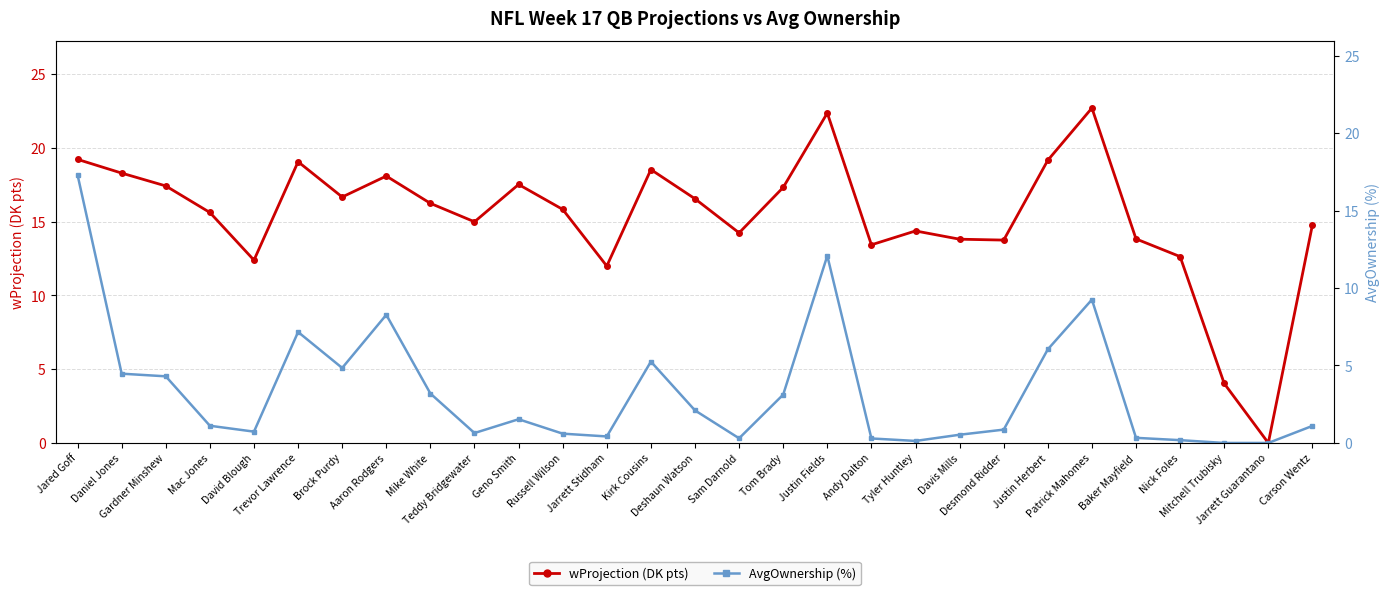

True or false: wProjection and AvgOwnership intersect in this chart.

False